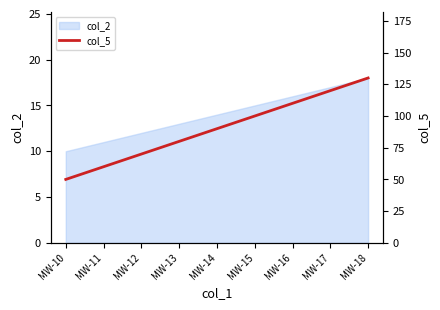

Reading left to right, what are all the values shown in this chart?

50	60	70	80	90	100	110	120	130